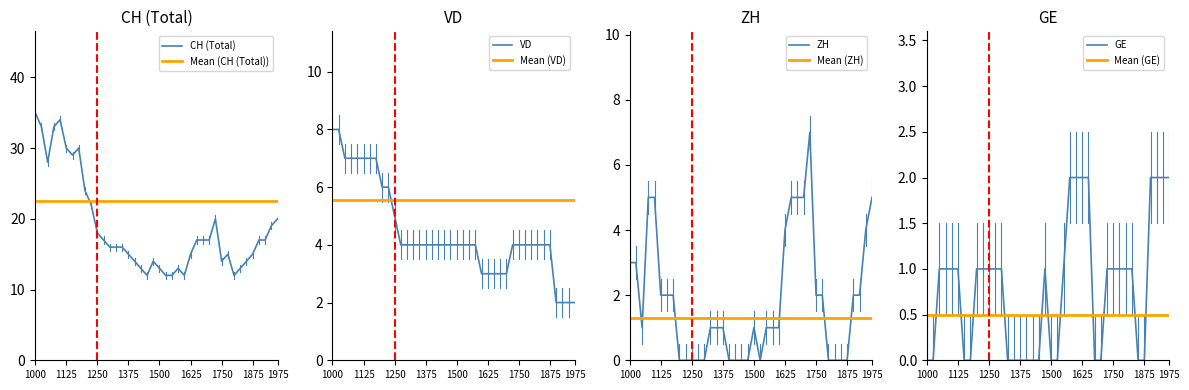

What is the lowest value of the CH (Total) series?

12